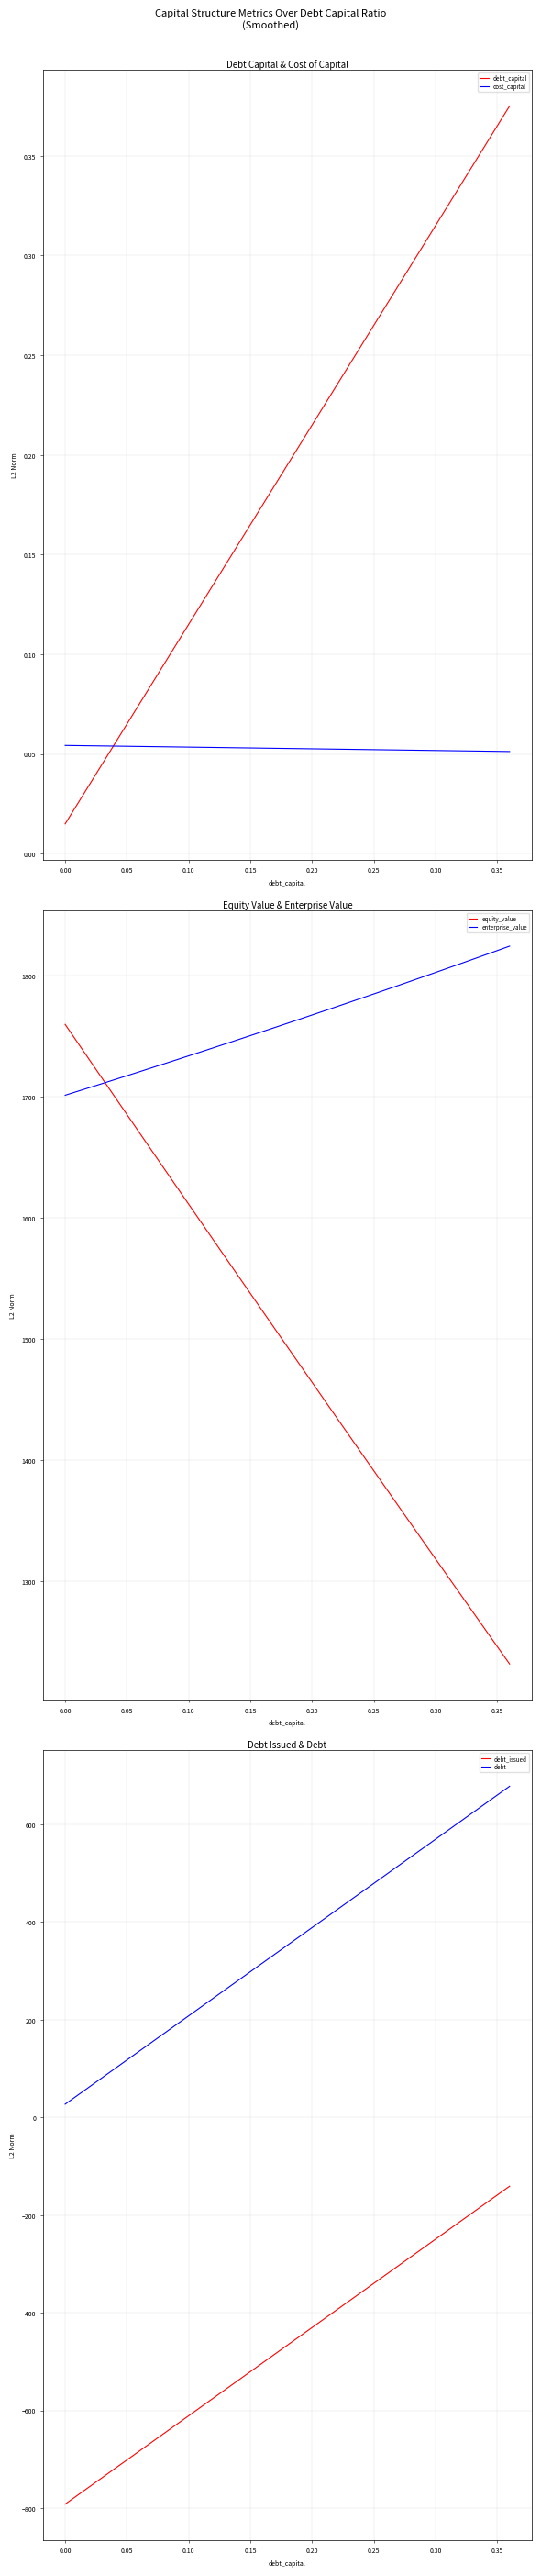

True or false: debt_issued and debt cross at least once.

False